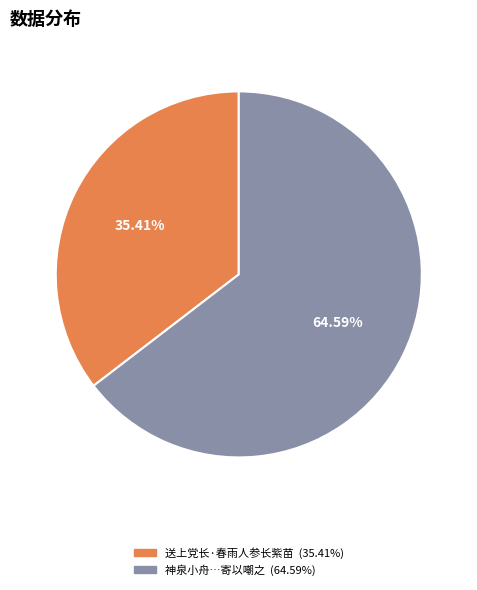

To the nearest percent, what is the difference between the largest and smallest slice percentages?

29%